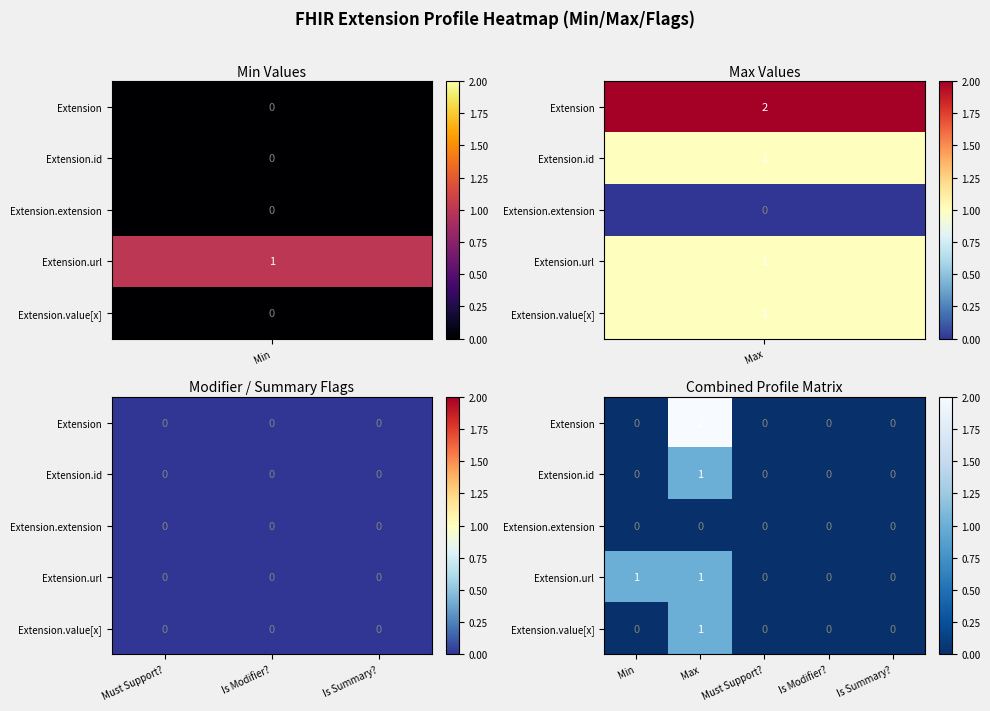

Count the Extension values in the range 0 to 1.

4